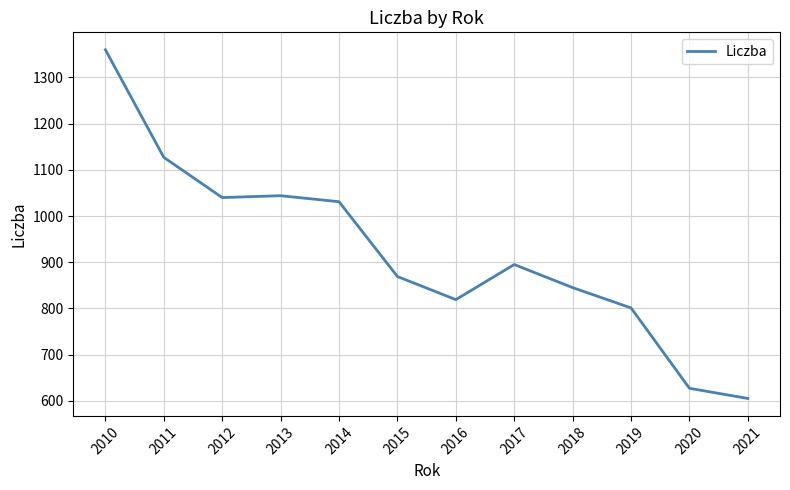

Does the chart display data point markers on the line(s)?

No